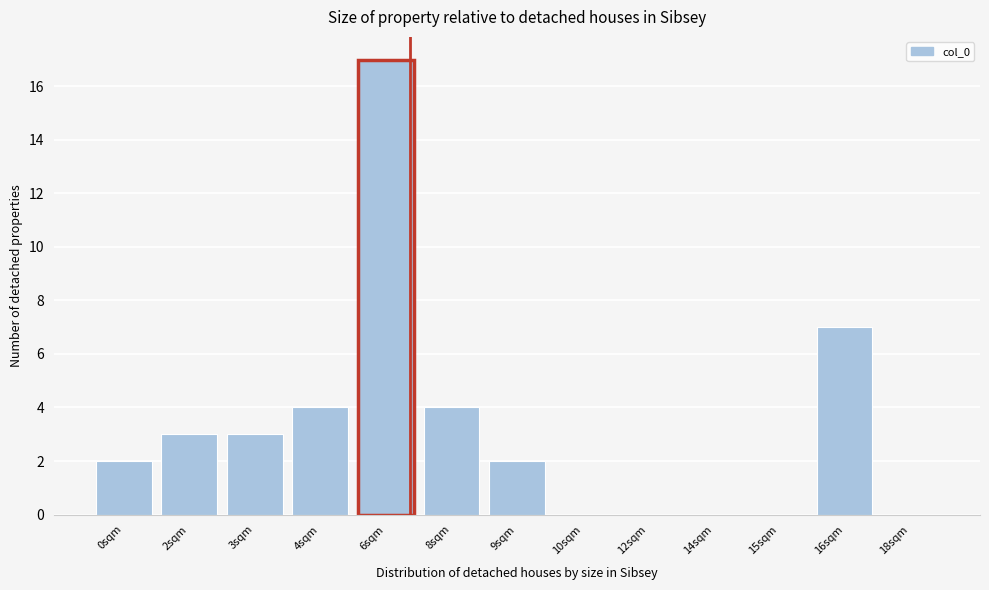

Reading right to left, extract all data points from this chart.

18sqm=0	16sqm=7	15sqm=0	14sqm=0	12sqm=0	10sqm=0	9sqm=2	8sqm=4	6sqm=17	4sqm=4	3sqm=3	2sqm=3	0sqm=2